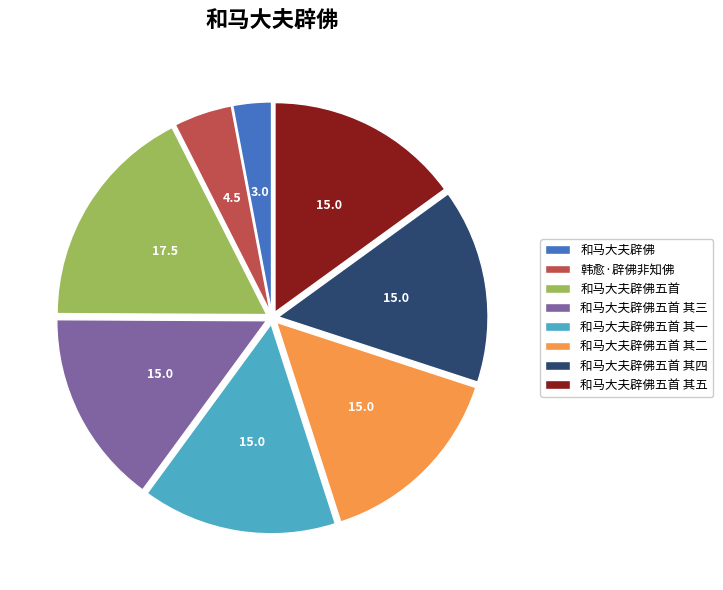

Is it true that 和马大夫辟佛五首 其四 is 15% of the pie?

True